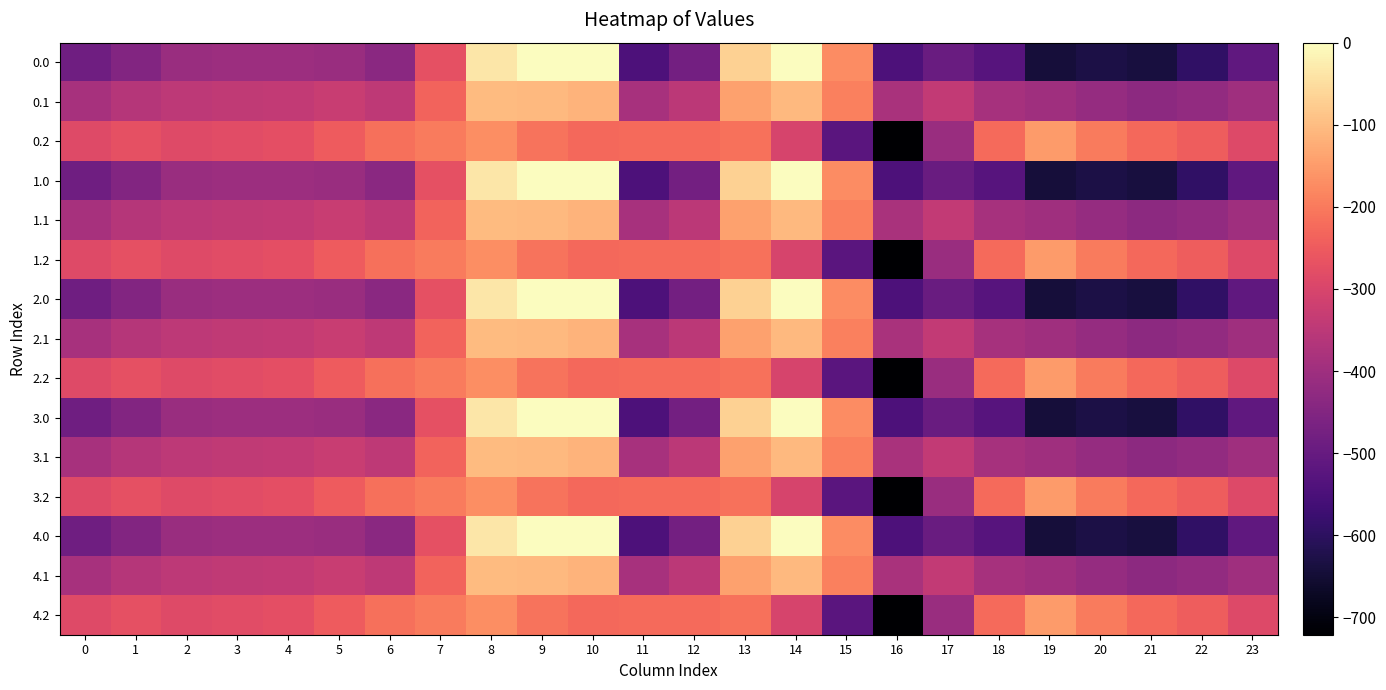

Reading right to left, extract all data points from this chart.

0.0: 23=-511.3	22=-592.3	21=-638.4	20=-629.9	19=-644.5	18=-529.6	17=-493.8	16=-545.4	15=-172.8	14=-0.3	13=-70.2	12=-477.2	11=-544.3	10=0.0	9=0.0	8=-35.0	7=-270.7	6=-435.0	5=-410.8	4=-404.9	3=-404.4	2=-410.3	1=-449.5	0=-482.0
0.1: 23=-399.4	22=-419.9	21=-432.4	20=-414.5	19=-399.7	18=-388.5	17=-340.1	16=-380.5	15=-190.4	14=-105.5	13=-141.2	12=-350.8	11=-384.7	10=-114.0	9=-104.8	8=-102.3	7=-234.9	6=-345.2	5=-329.5	4=-339.6	3=-342.7	2=-347.9	1=-361.1	0=-384.6
0.2: 23=-287.5	22=-247.4	21=-226.4	20=-199.2	19=-151.1	18=-223.1	17=-409.5	16=-721.2	15=-522.2	14=-301.9	13=-212.2	12=-224.3	11=-225.2	10=-228.0	9=-209.6	8=-169.5	7=-199.0	6=-216.4	5=-248.1	4=-274.4	3=-281.0	2=-285.5	1=-272.7	0=-287.1
1.0: 23=-511.3	22=-592.3	21=-638.4	20=-629.9	19=-644.5	18=-529.6	17=-493.8	16=-545.4	15=-172.8	14=-0.3	13=-70.2	12=-477.2	11=-544.3	10=0.0	9=0.0	8=-35.0	7=-270.7	6=-435.0	5=-410.8	4=-404.9	3=-404.4	2=-410.3	1=-449.5	0=-482.0
1.1: 23=-399.4	22=-419.9	21=-432.4	20=-414.5	19=-399.7	18=-388.5	17=-340.1	16=-380.5	15=-190.4	14=-105.5	13=-141.2	12=-350.8	11=-384.7	10=-114.0	9=-104.8	8=-102.3	7=-234.9	6=-345.2	5=-329.5	4=-339.6	3=-342.7	2=-347.9	1=-361.1	0=-384.6
1.2: 23=-287.5	22=-247.4	21=-226.4	20=-199.2	19=-151.1	18=-223.1	17=-409.5	16=-721.2	15=-522.2	14=-301.9	13=-212.2	12=-224.3	11=-225.2	10=-228.0	9=-209.6	8=-169.5	7=-199.0	6=-216.4	5=-248.1	4=-274.4	3=-281.0	2=-285.5	1=-272.7	0=-287.1
2.0: 23=-511.3	22=-592.3	21=-638.4	20=-629.9	19=-644.5	18=-529.6	17=-493.8	16=-545.4	15=-172.8	14=-0.3	13=-70.2	12=-477.2	11=-544.3	10=0.0	9=0.0	8=-35.0	7=-270.7	6=-435.0	5=-410.8	4=-404.9	3=-404.4	2=-410.3	1=-449.5	0=-482.0
2.1: 23=-399.4	22=-419.9	21=-432.4	20=-414.5	19=-399.7	18=-388.5	17=-340.1	16=-380.5	15=-190.4	14=-105.5	13=-141.2	12=-350.8	11=-384.7	10=-114.0	9=-104.8	8=-102.3	7=-234.9	6=-345.2	5=-329.5	4=-339.6	3=-342.7	2=-347.9	1=-361.1	0=-384.6
2.2: 23=-287.5	22=-247.4	21=-226.4	20=-199.2	19=-151.1	18=-223.1	17=-409.5	16=-721.2	15=-522.2	14=-301.9	13=-212.2	12=-224.3	11=-225.2	10=-228.0	9=-209.6	8=-169.5	7=-199.0	6=-216.4	5=-248.1	4=-274.4	3=-281.0	2=-285.5	1=-272.7	0=-287.1
3.0: 23=-511.3	22=-592.3	21=-638.4	20=-629.9	19=-644.5	18=-529.6	17=-493.8	16=-545.4	15=-172.8	14=-0.3	13=-70.2	12=-477.2	11=-544.3	10=0.0	9=0.0	8=-35.0	7=-270.7	6=-435.0	5=-410.8	4=-404.9	3=-404.4	2=-410.3	1=-449.5	0=-482.0
3.1: 23=-399.4	22=-419.9	21=-432.4	20=-414.5	19=-399.7	18=-388.5	17=-340.1	16=-380.5	15=-190.4	14=-105.5	13=-141.2	12=-350.8	11=-384.7	10=-114.0	9=-104.8	8=-102.3	7=-234.9	6=-345.2	5=-329.5	4=-339.6	3=-342.7	2=-347.9	1=-361.1	0=-384.6
3.2: 23=-287.5	22=-247.4	21=-226.4	20=-199.2	19=-151.1	18=-223.1	17=-409.5	16=-721.2	15=-522.2	14=-301.9	13=-212.2	12=-224.3	11=-225.2	10=-228.0	9=-209.6	8=-169.5	7=-199.0	6=-216.4	5=-248.1	4=-274.4	3=-281.0	2=-285.5	1=-272.7	0=-287.1
4.0: 23=-511.3	22=-592.3	21=-638.4	20=-629.9	19=-644.5	18=-529.6	17=-493.8	16=-545.4	15=-172.8	14=-0.3	13=-70.2	12=-477.2	11=-544.3	10=0.0	9=0.0	8=-35.0	7=-270.7	6=-435.0	5=-410.8	4=-404.9	3=-404.4	2=-410.3	1=-449.5	0=-482.0
4.1: 23=-399.4	22=-419.9	21=-432.4	20=-414.5	19=-399.7	18=-388.5	17=-340.1	16=-380.5	15=-190.4	14=-105.5	13=-141.2	12=-350.8	11=-384.7	10=-114.0	9=-104.8	8=-102.3	7=-234.9	6=-345.2	5=-329.5	4=-339.6	3=-342.7	2=-347.9	1=-361.1	0=-384.6
4.2: 23=-287.5	22=-247.4	21=-226.4	20=-199.2	19=-151.1	18=-223.1	17=-409.5	16=-721.2	15=-522.2	14=-301.9	13=-212.2	12=-224.3	11=-225.2	10=-228.0	9=-209.6	8=-169.5	7=-199.0	6=-216.4	5=-248.1	4=-274.4	3=-281.0	2=-285.5	1=-272.7	0=-287.1